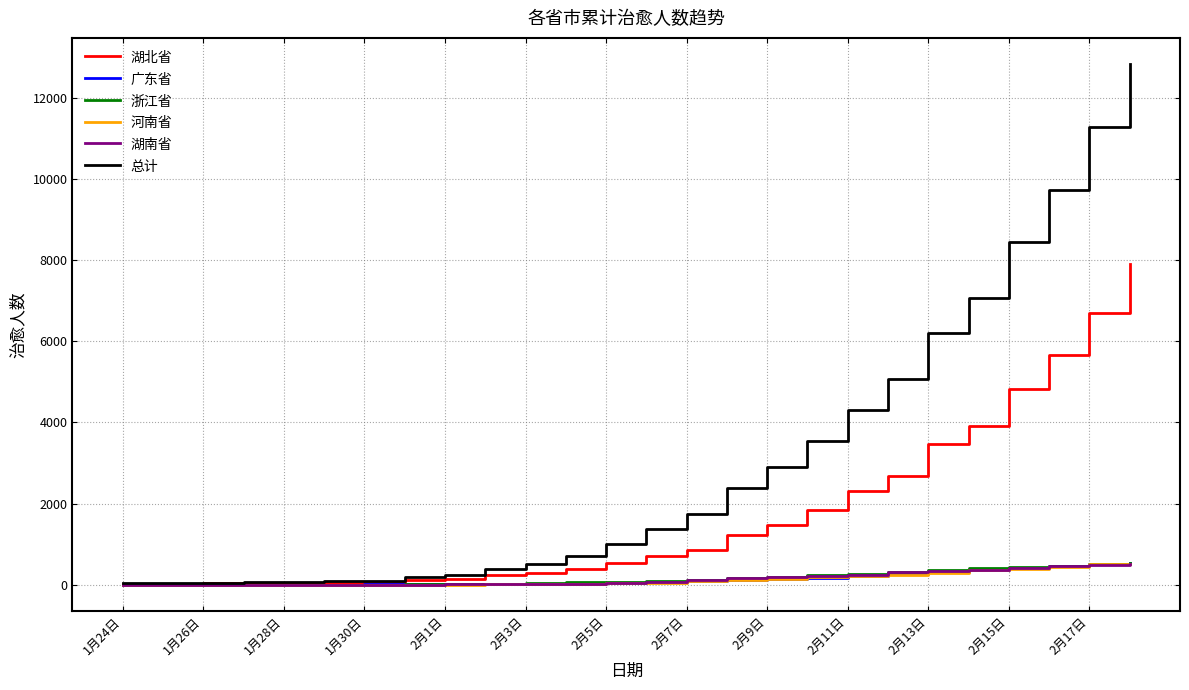

Which series has the largest range (max minus min)?

总计